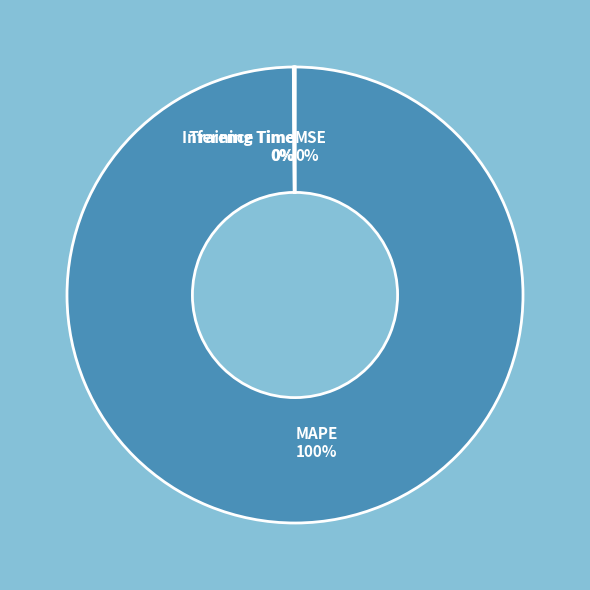

To the nearest percent, what is the average slice percentage?

25%